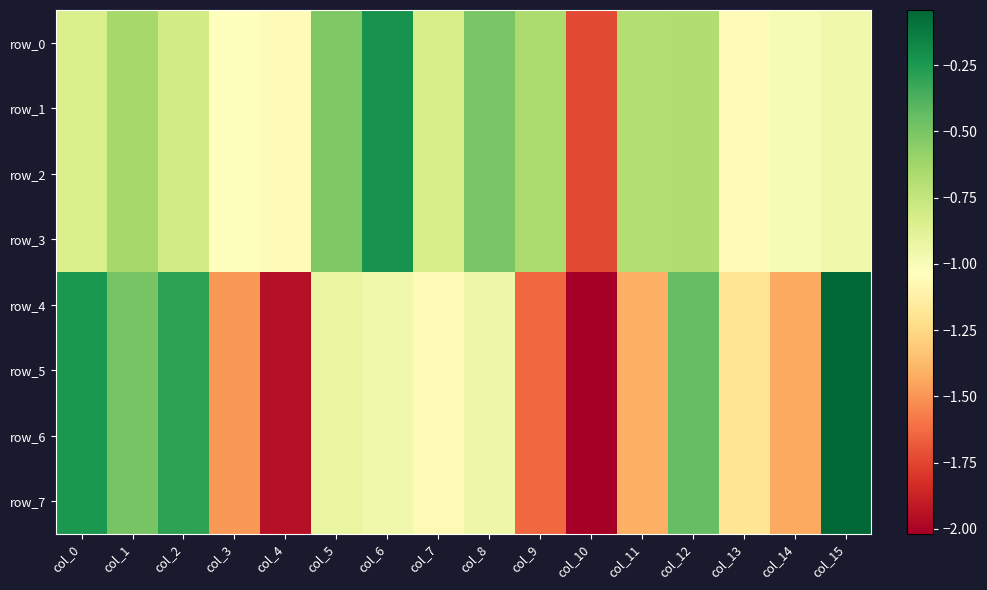

True or false: row_7 has a value of -1.5 at col_6.

False